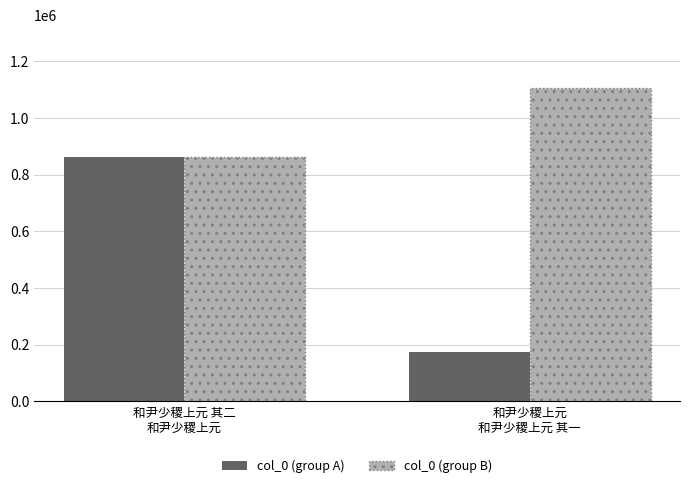

Read the col_0 (group B) value at 和尹少稷上元 其二
和尹少稷上元, to the nearest 10.

862810